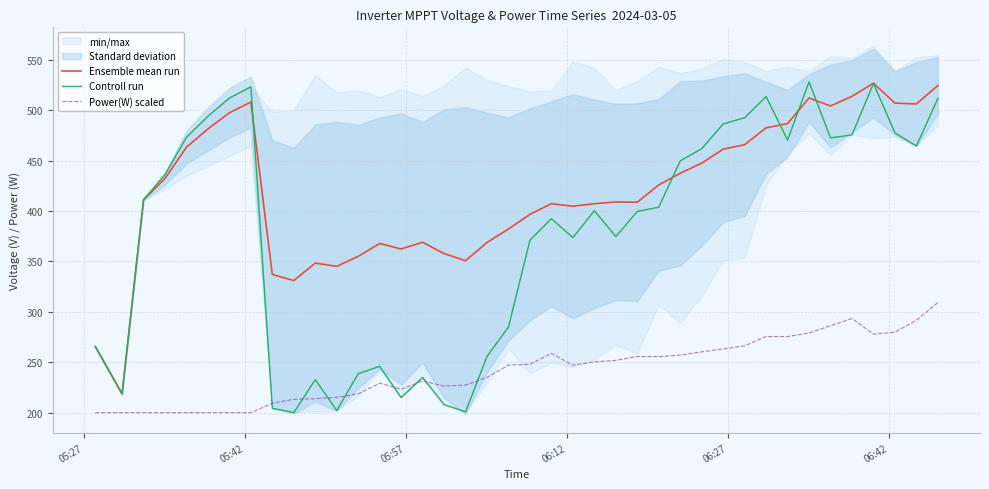

Which series has the largest range (max minus min)?

Controll run